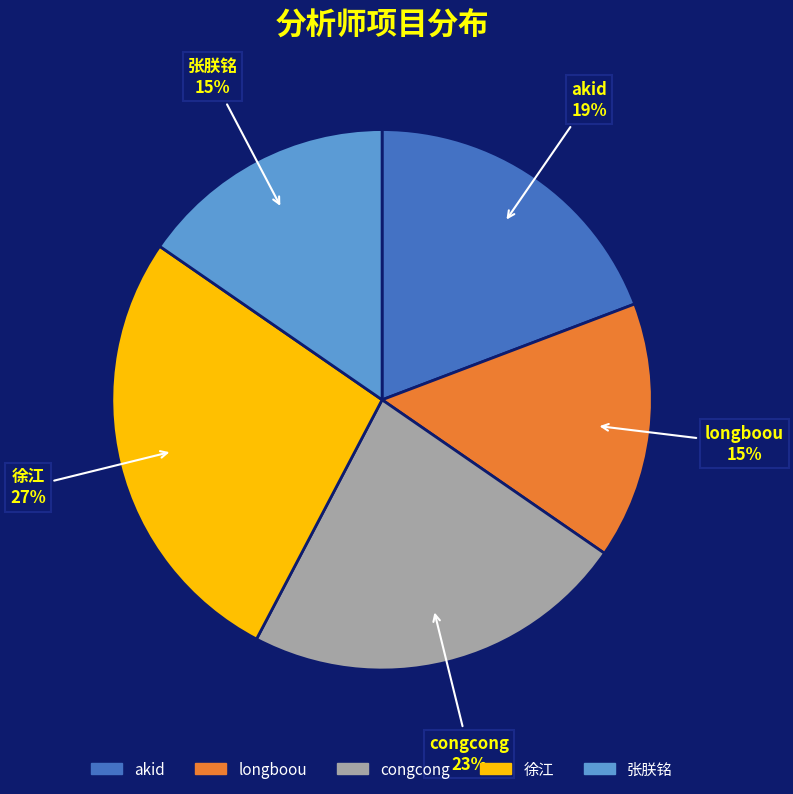

Is there any slice that represents more than half of the pie?

No